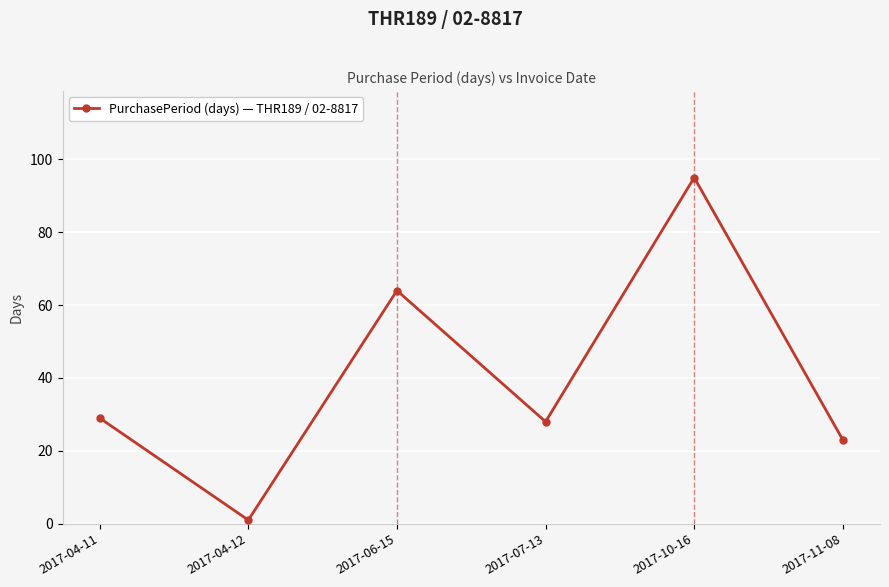

List the labels in order of value, smallest first.

2017-04-12, 2017-11-08, 2017-07-13, 2017-04-11, 2017-06-15, 2017-10-16